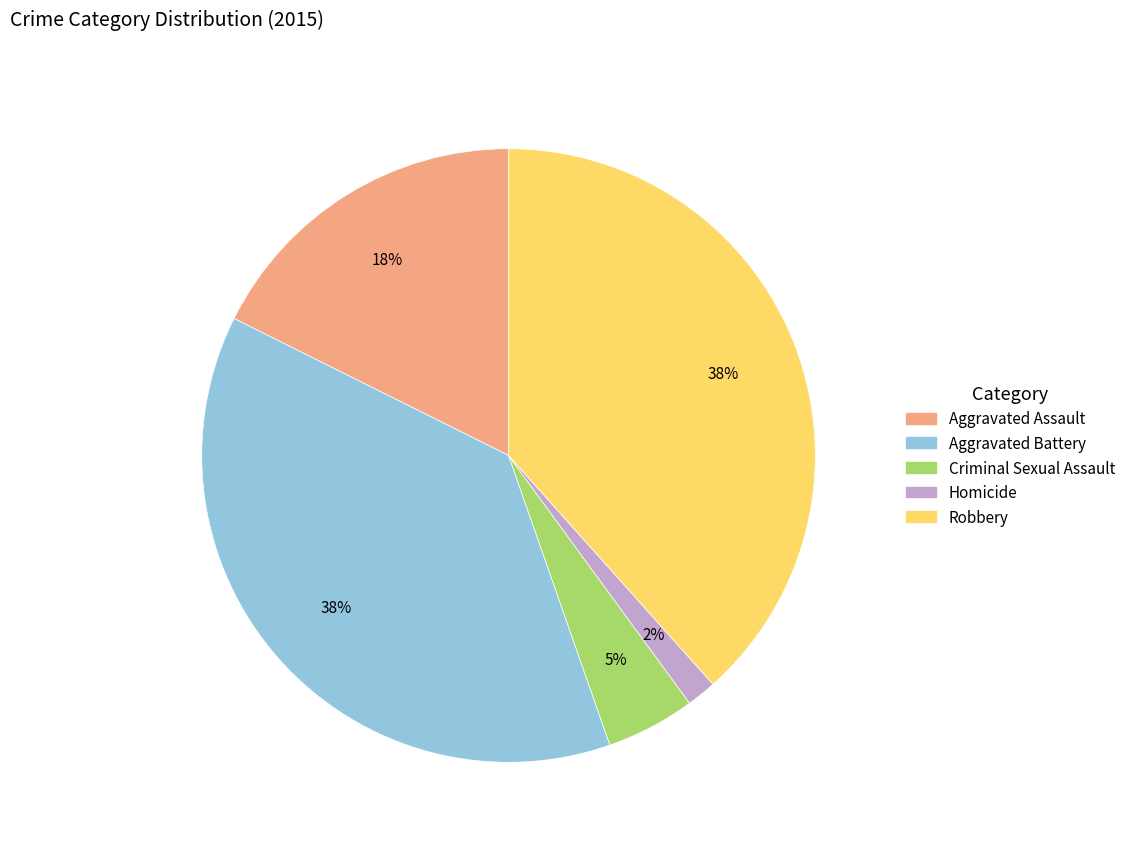

True or false: Robbery accounts for 38% of the total.

True